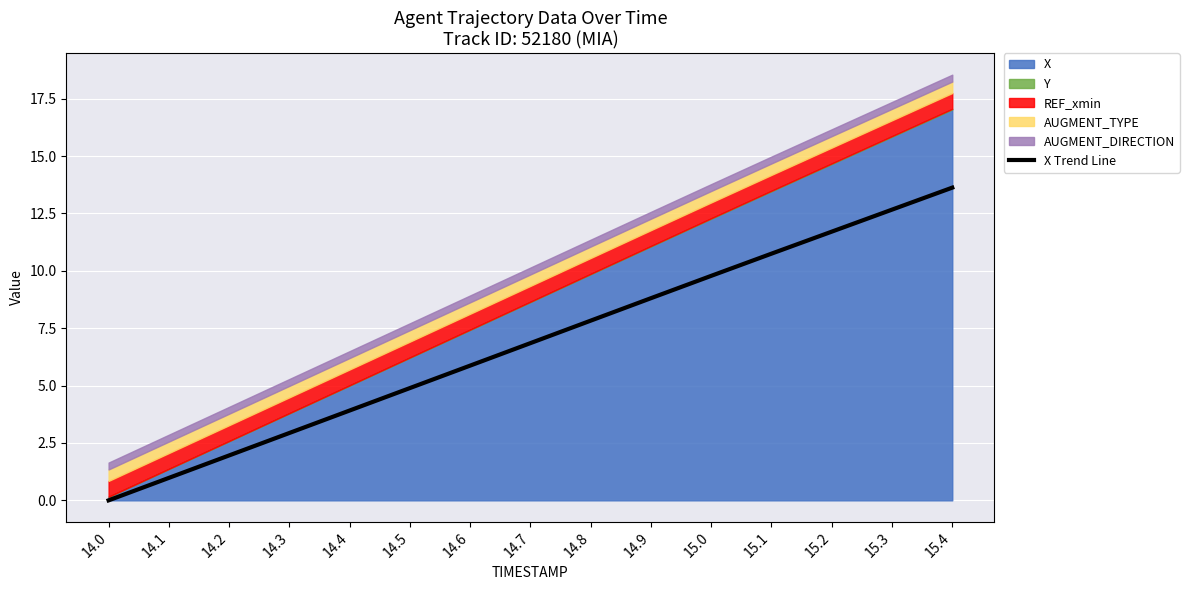

Between 14.8 and 15.1, which is larger?

15.1